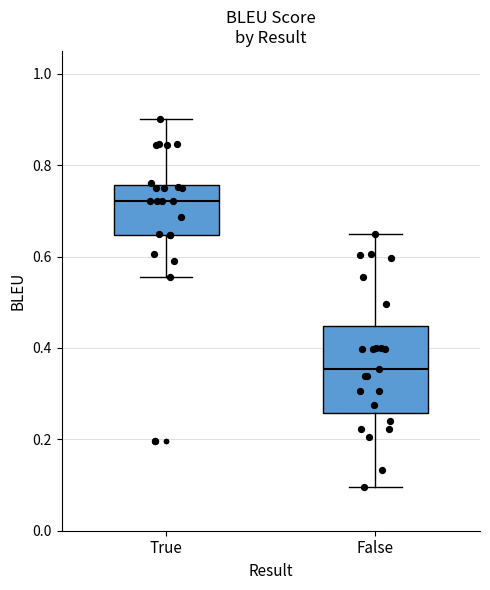

Which box's median line is the lowest?

False